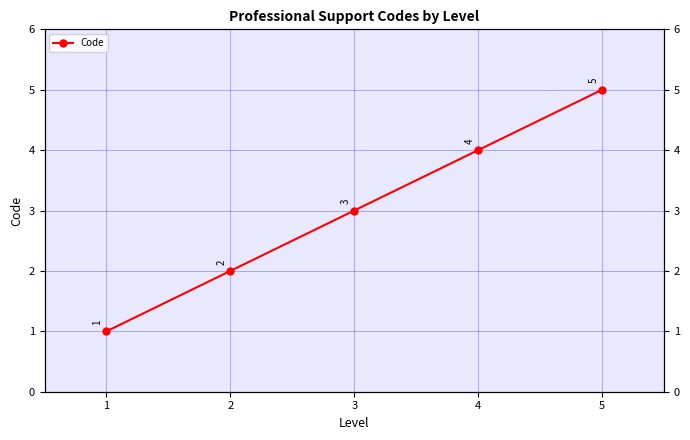

What is the maximum value shown in the chart?

5